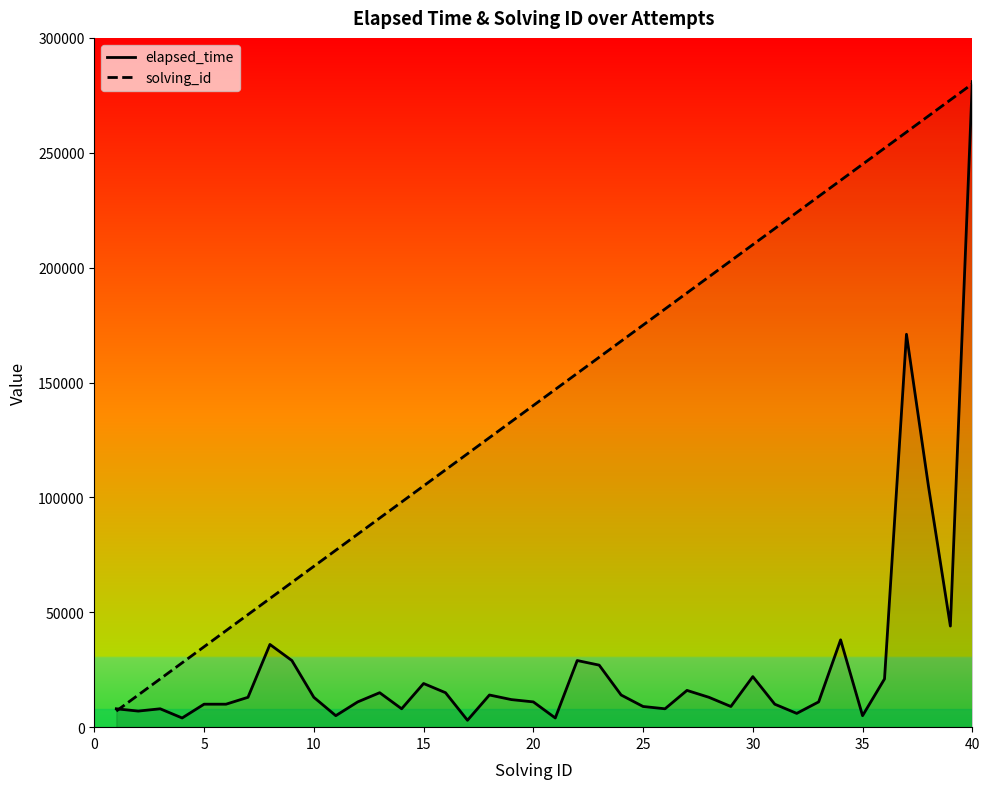

What is the value of the solving_id point at the 1st from the left?

7000